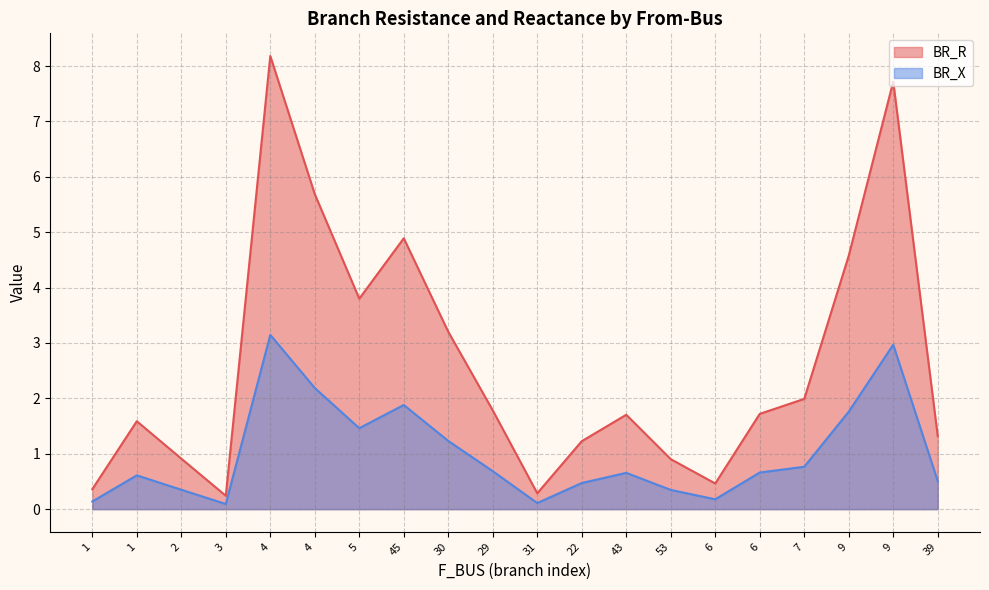

What is the smallest value displayed?

0.1